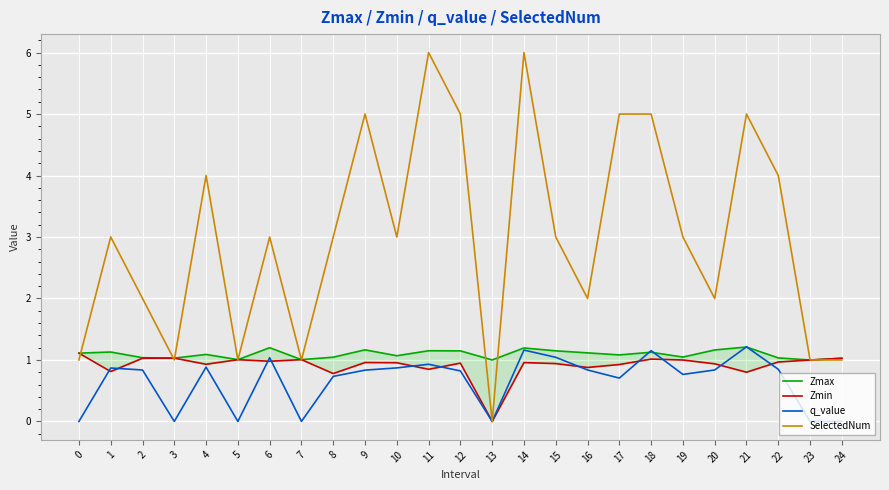

How many times do SelectedNum and Zmin cross each other?

8